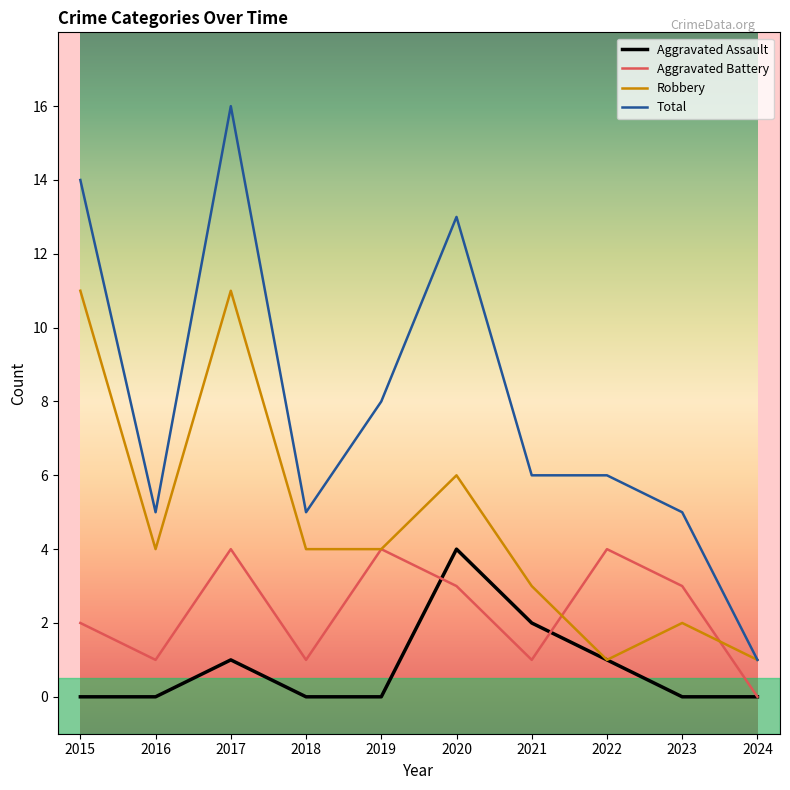

At which category is the sum across all series the highest?

2017